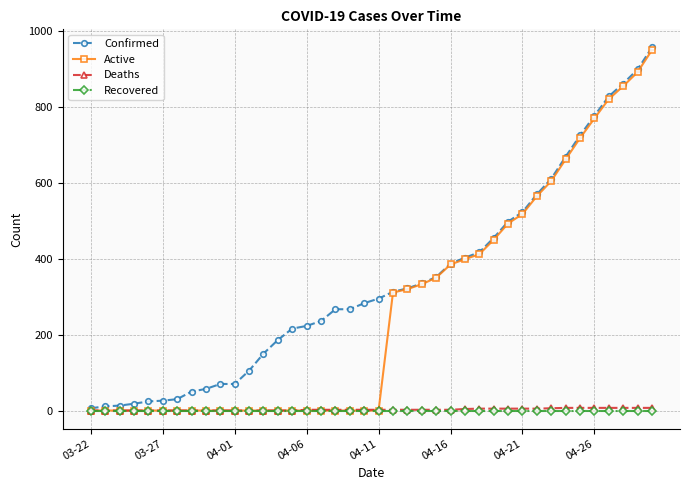

Which series has the largest total across all categories?

Confirmed